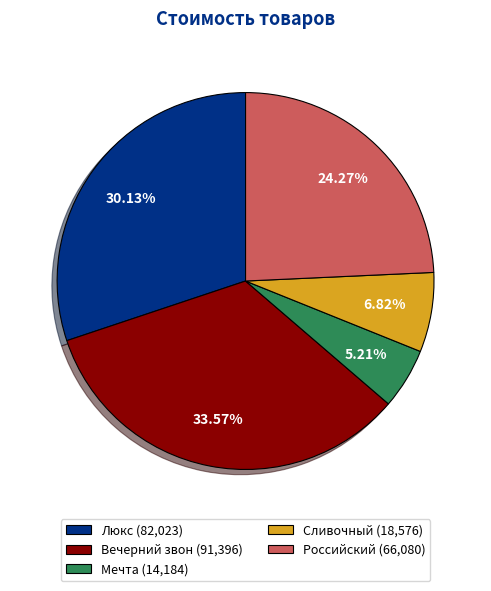

Does Мечта account for over 50% of the chart?

No